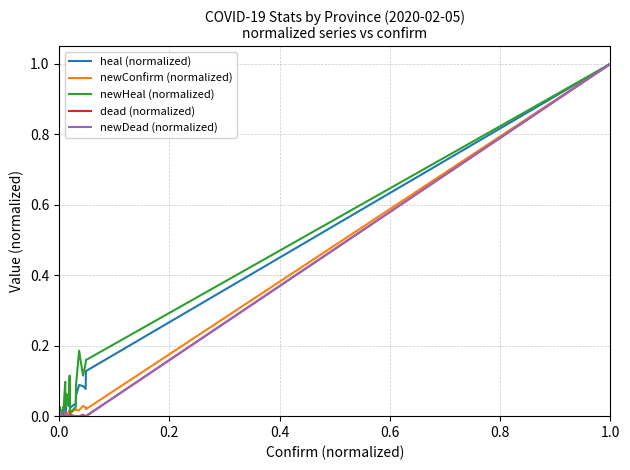

What is the difference between the maximum and minimum values in the newConfirm (normalized) series?

1.0